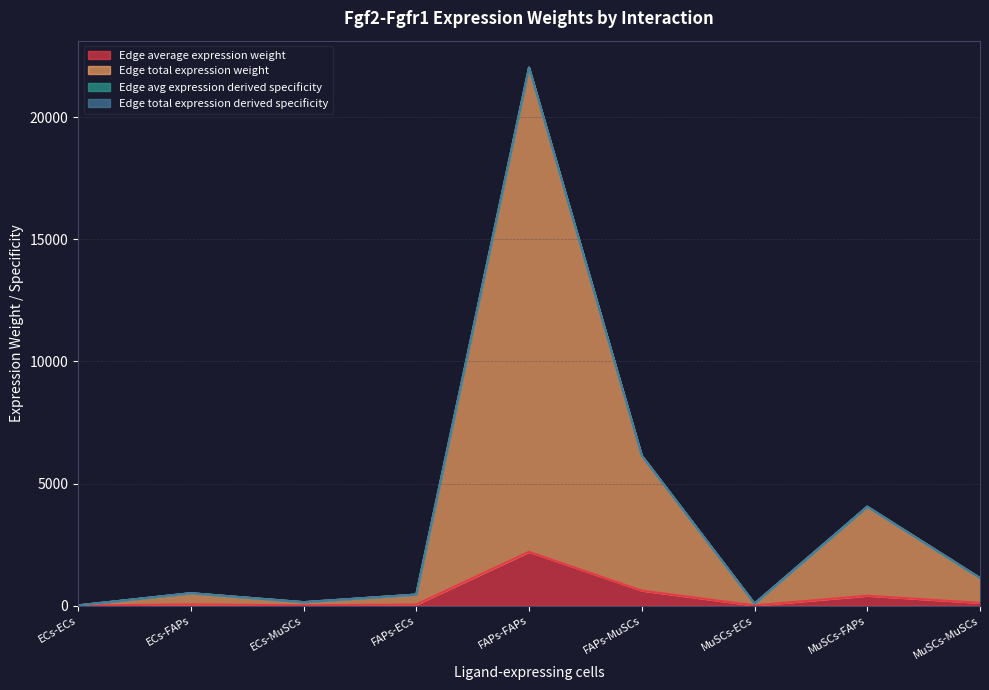

How many lines are shown in the chart?

4